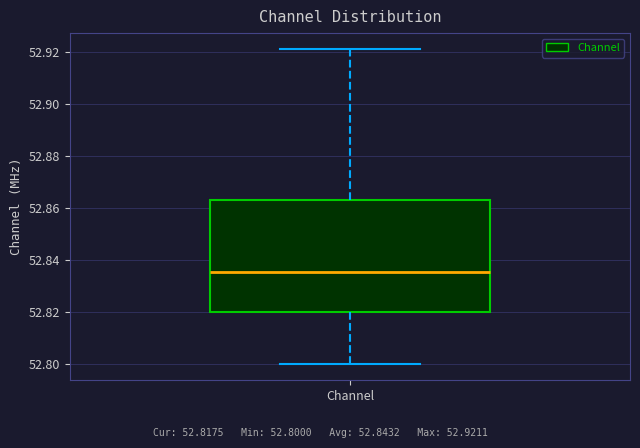

Where does the upper whisker of the box for Channel end on the y-axis? The values are not printed on the chart, so give them approximately, as read against the axis.

52.922